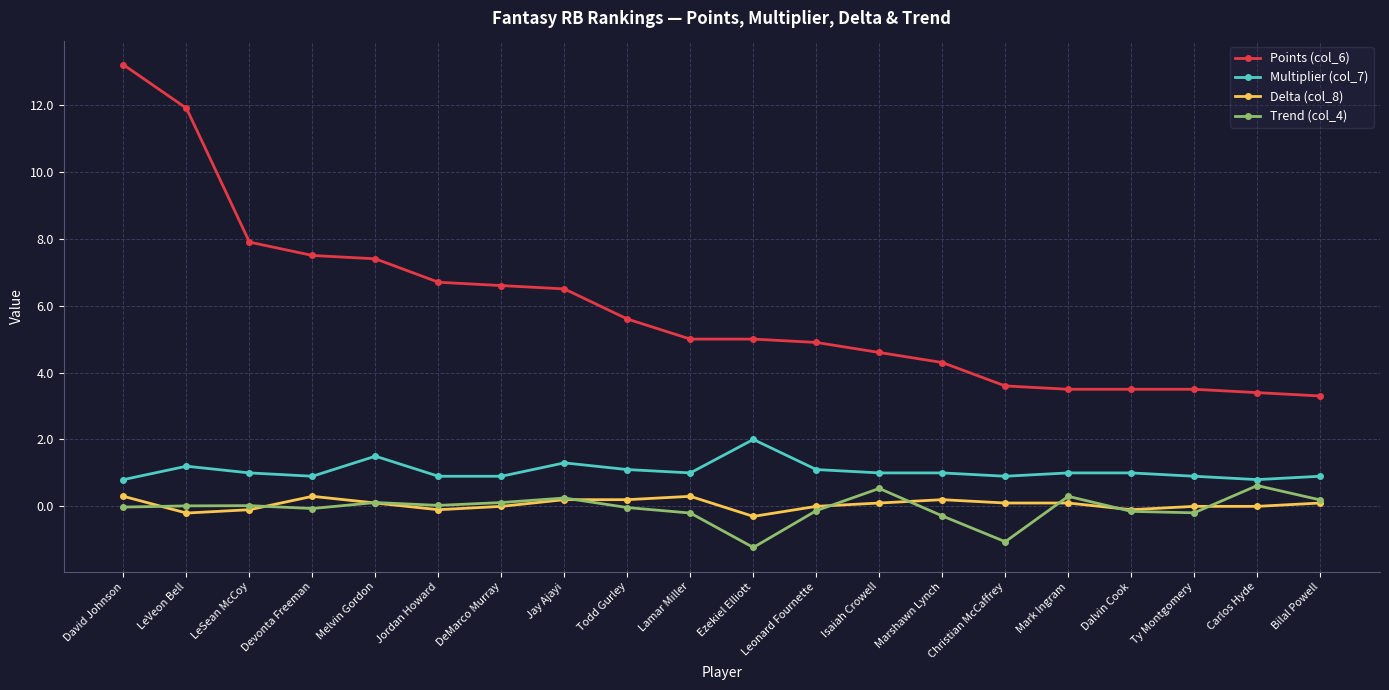

Which category has the highest value across all series?

David Johnson